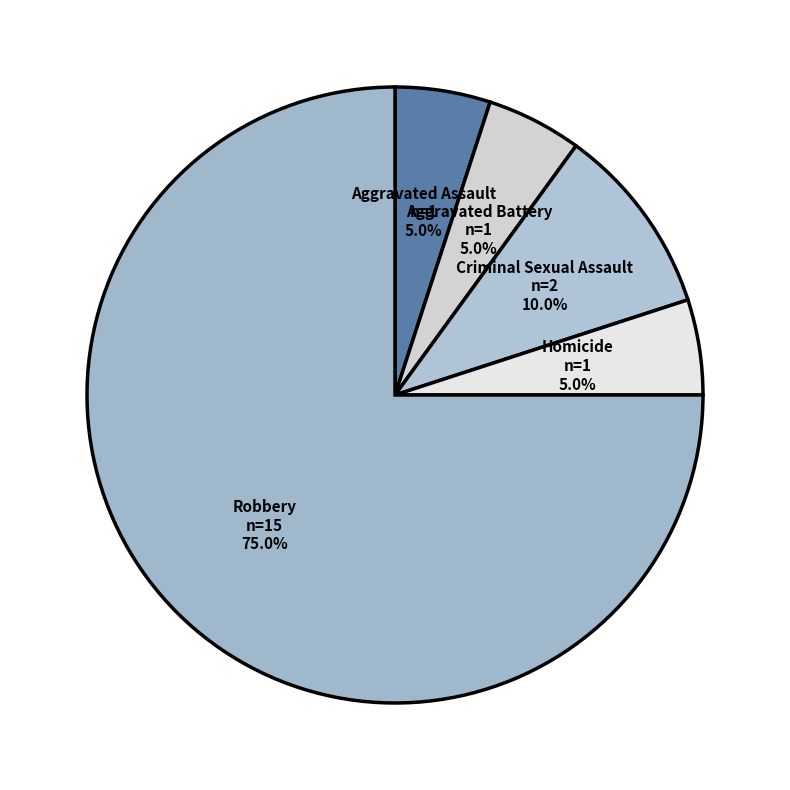

What percentage is the Aggravated Battery slice, to the nearest percent?

5%